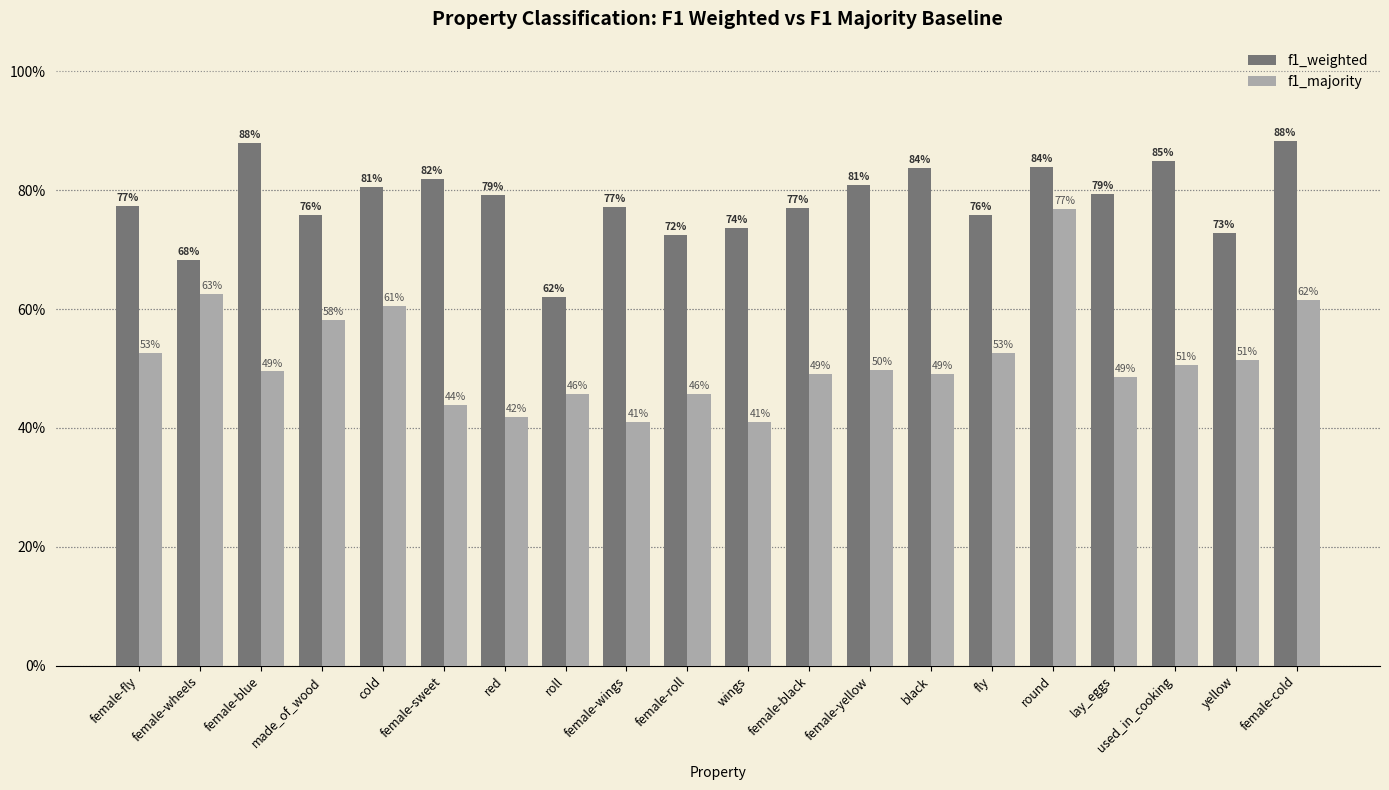

What is the highest value of the f1_weighted series?

0.9